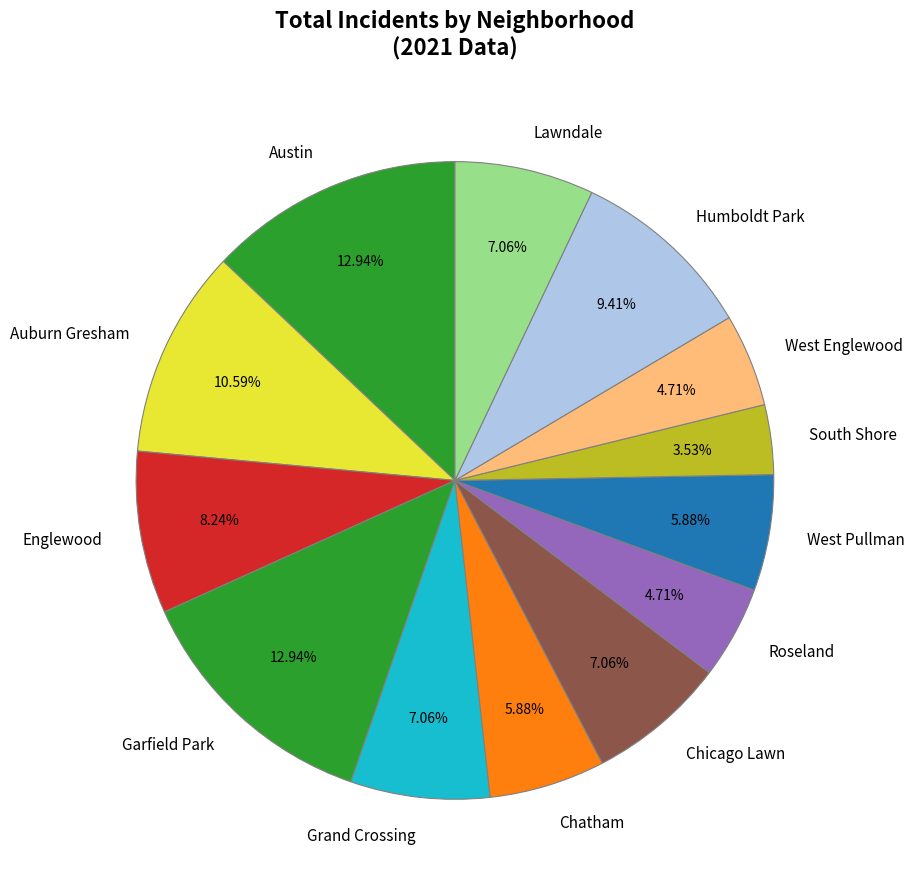

Is West Pullman the majority of the pie?

No